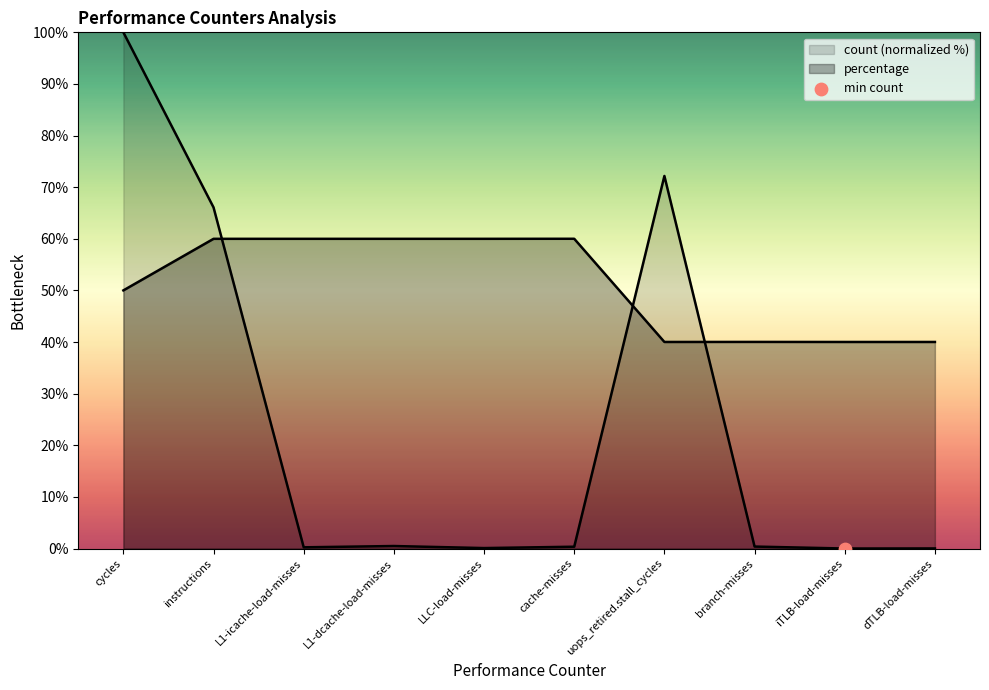

How many lines are shown in the chart?

2